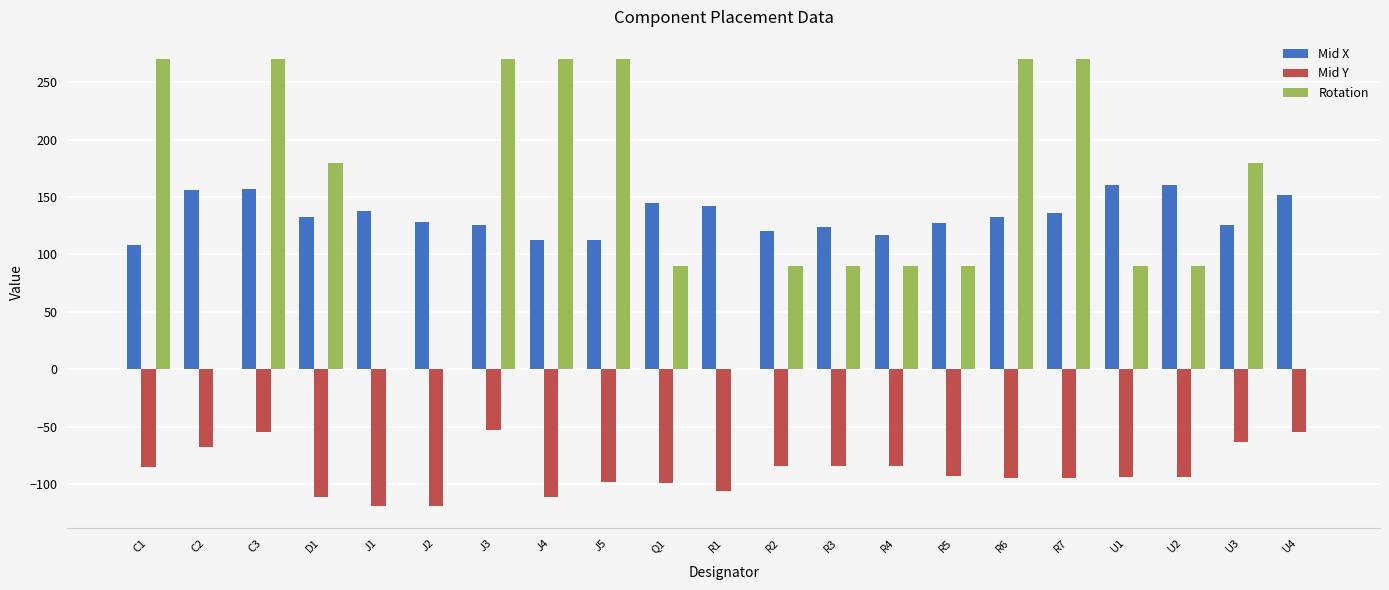

What is the sum of all Mid Y values?

-1865.4